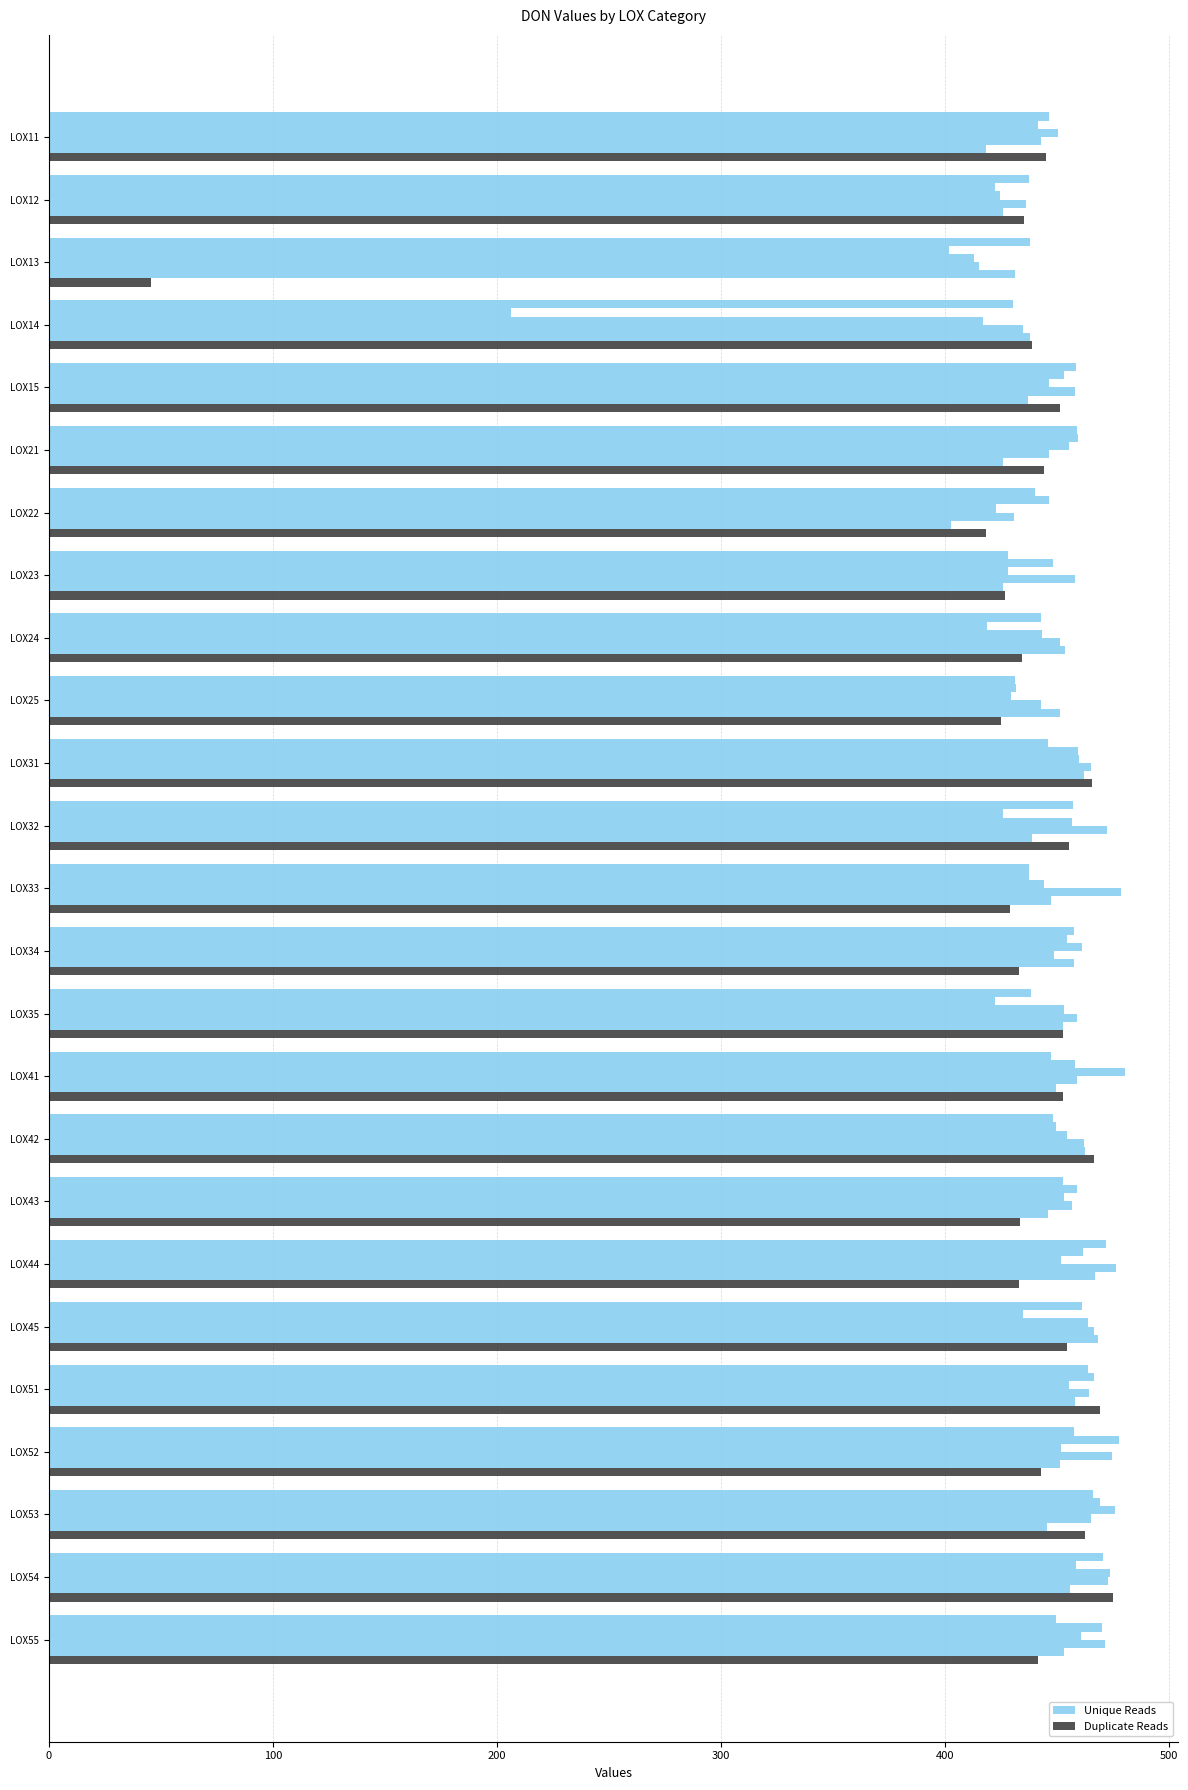

Between LOX51 and LOX24, which is larger?

LOX51